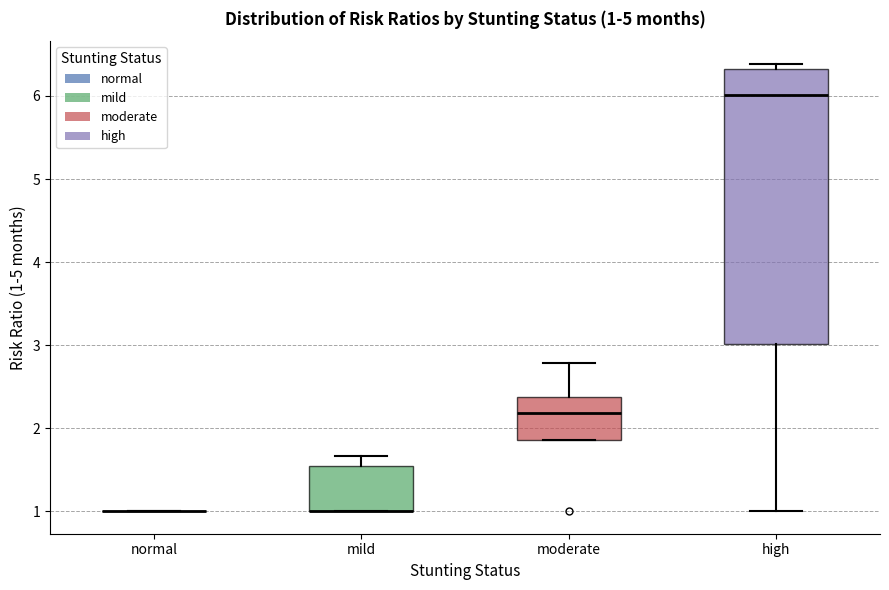

Which box is the tallest, from its lower edge to its upper edge?

high